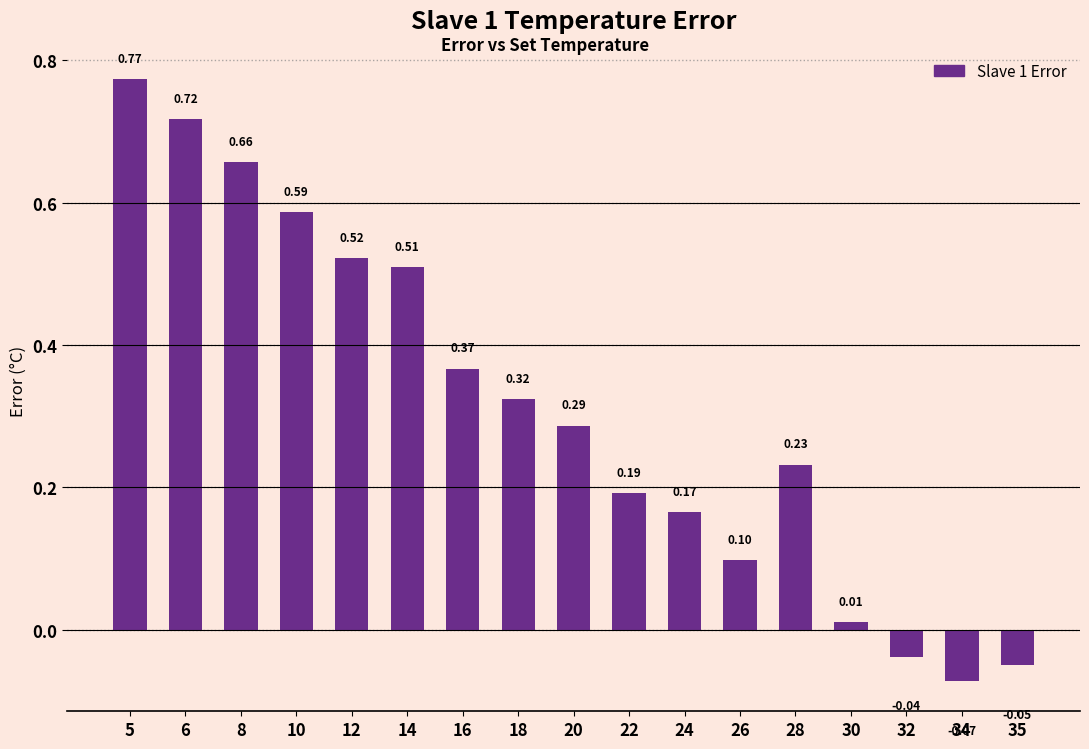

Rank the categories by value from highest to lowest.

5, 6, 8, 10, 12, 14, 16, 18, 20, 28, 22, 24, 26, 30, 32, 35, 34